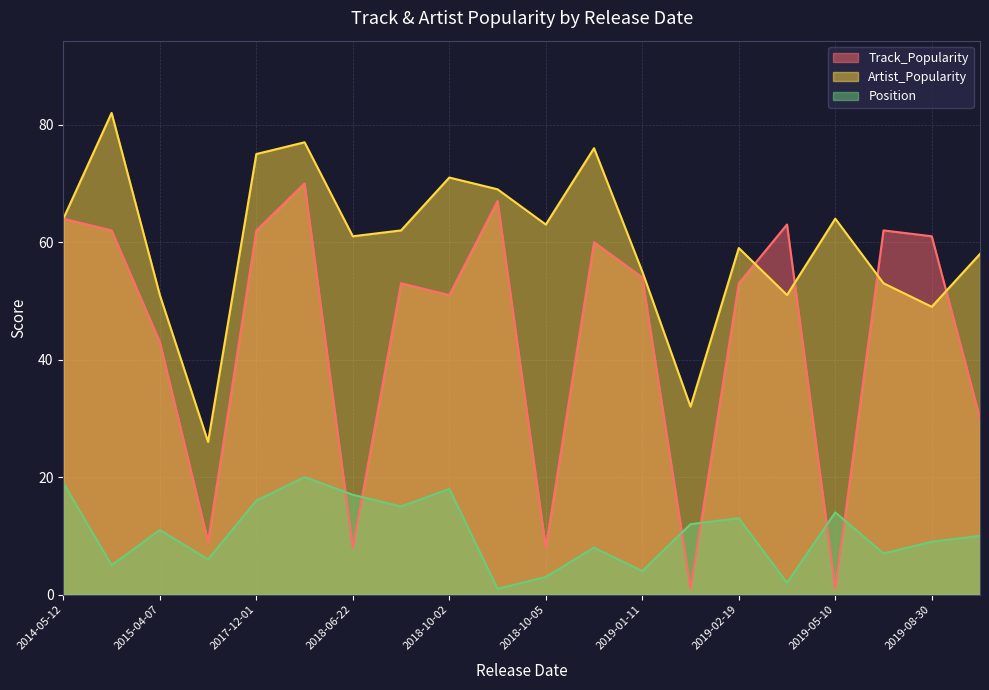

What is the spread (max minus min) of values at 2017-12-01?

59